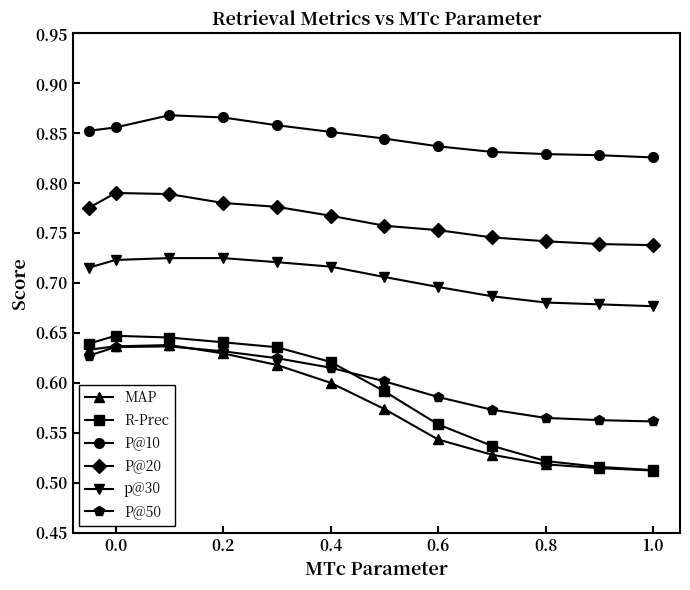

True or false: P@20 and P@50 intersect in this chart.

False